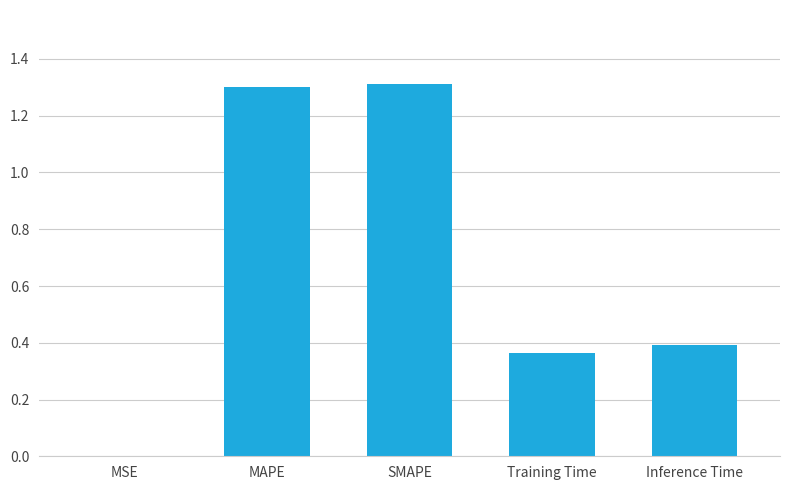

What is the greatest value displayed?

1.3